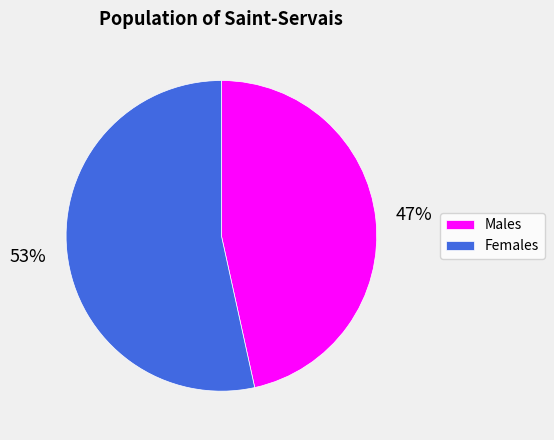

True or false: Males accounts for 59% of the total.

False